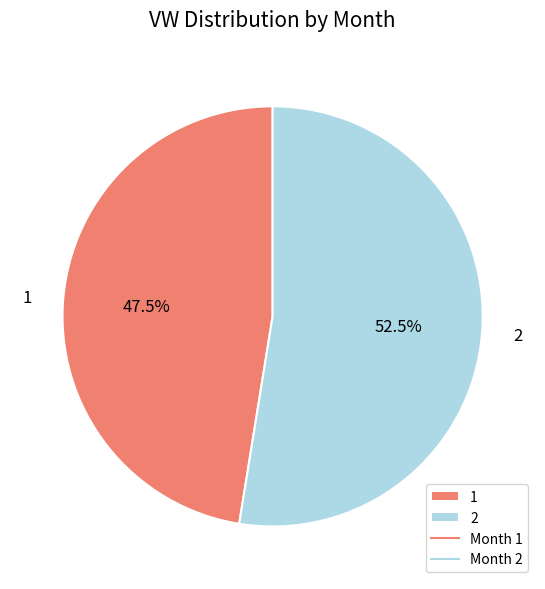

Do 1 and 2 together represent more than half of the pie?

Yes